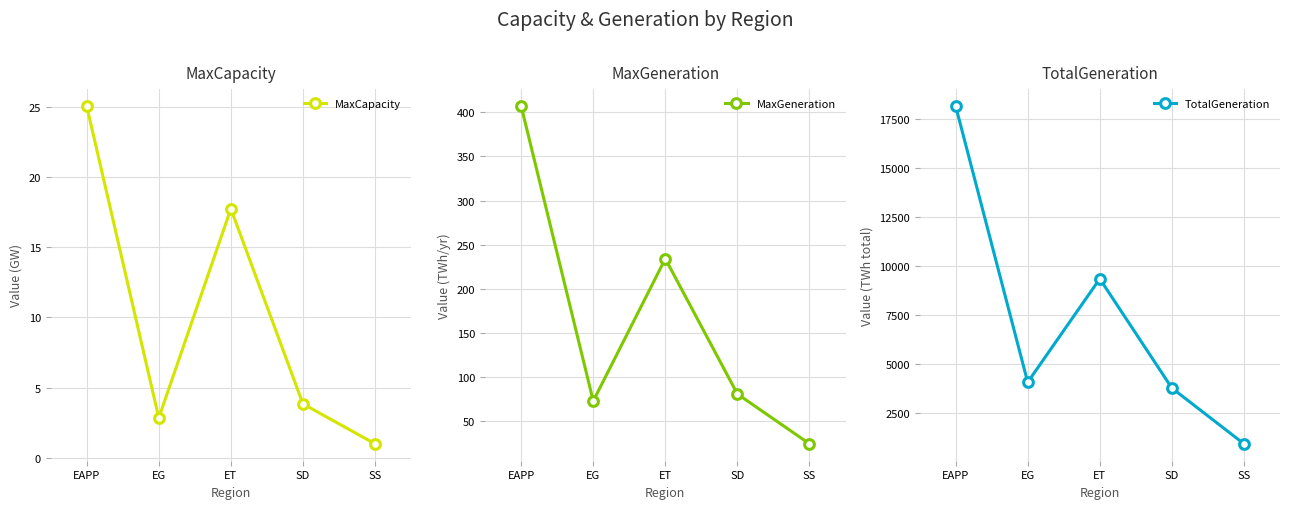

True or false: MaxGeneration has more than 0 interior local peaks.

True